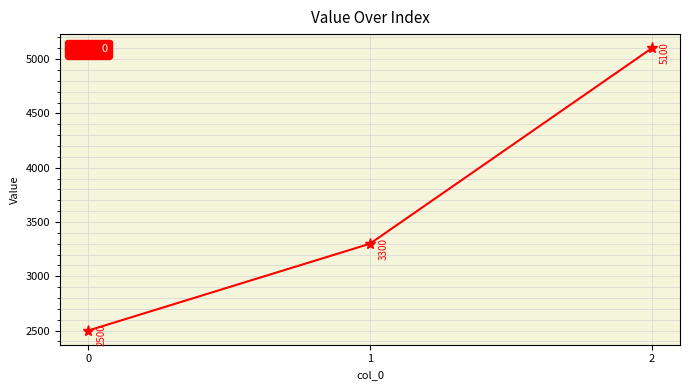

Approximately how many times larger is the value at 1 compared to 0?

1.3